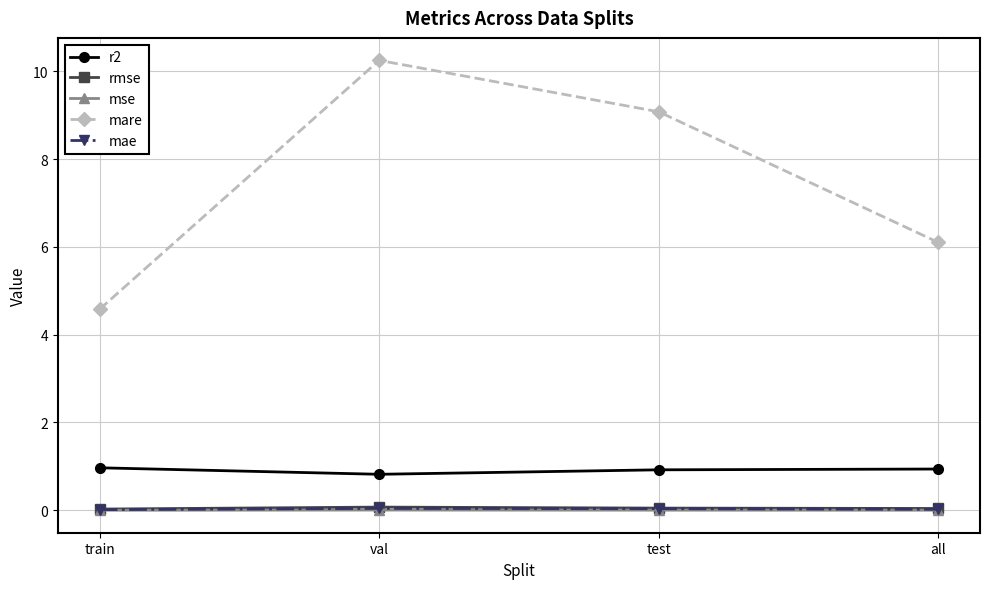

True or false: mae has more than 1 interior local peaks.

False